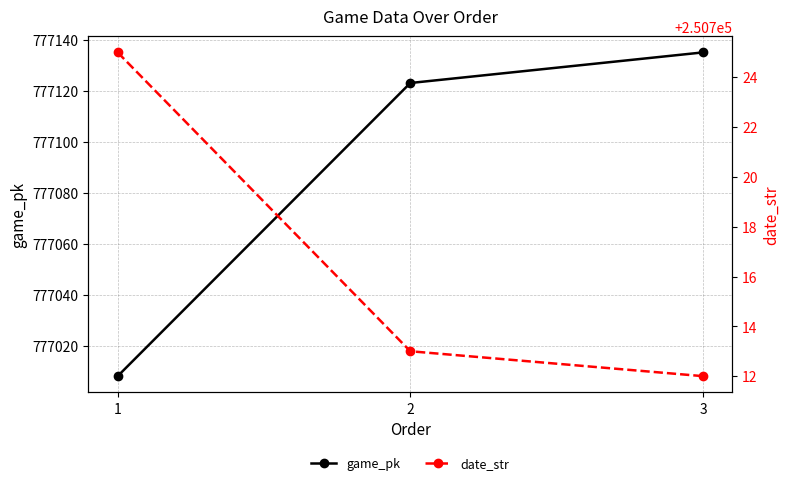

What is the sum of all game_pk values?

2331266